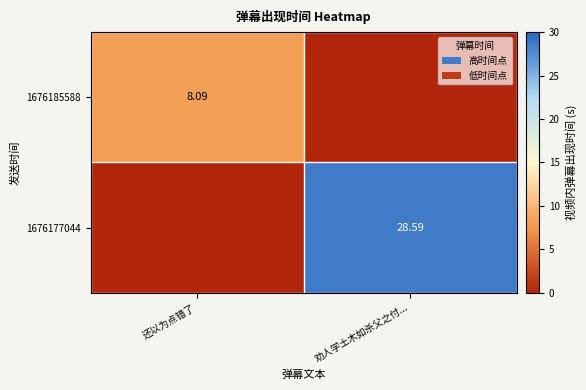

Is it true that 1676177044 equals 17.0 at 劝人学土木如杀父之付...?

False